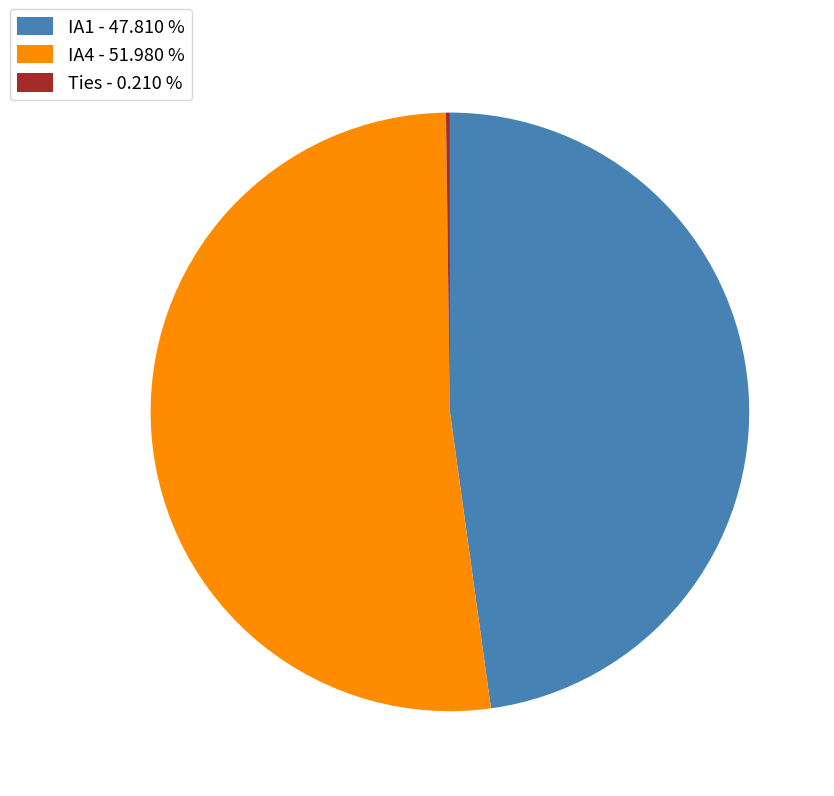

What is the ratio of the value at IA1 - 47.810 % to the value at IA4 - 51.980 %?

0.9